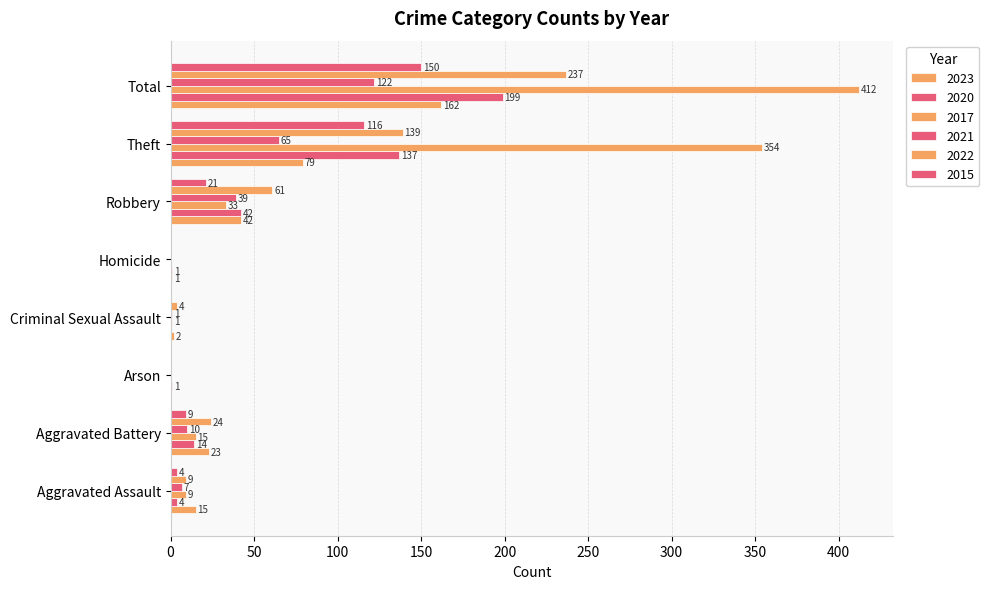

Between Homicide and Criminal Sexual Assault, which is larger?

Criminal Sexual Assault